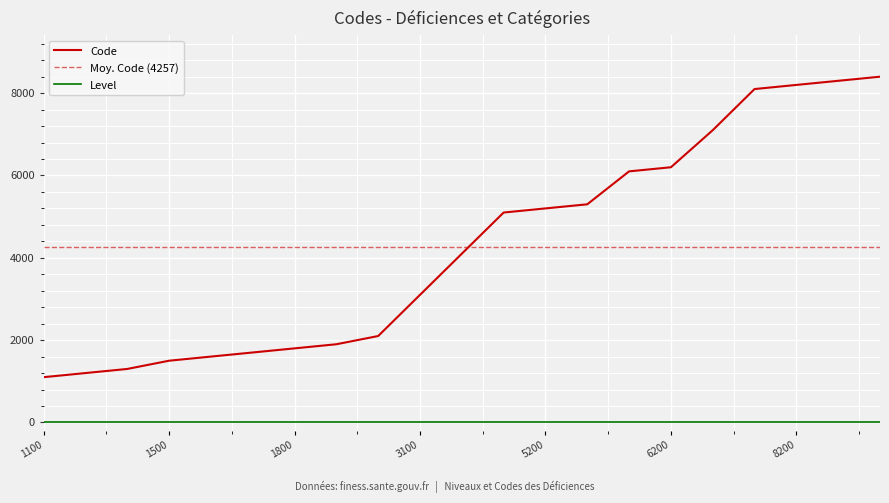

List the labels in order of value, smallest first.

1100, 1200, 1300, 1500, 1600, 1700, 1800, 1900, 2100, 3100, 4100, 5100, 5200, 5300, 6100, 6200, 7100, 8100, 8200, 8300, 8400